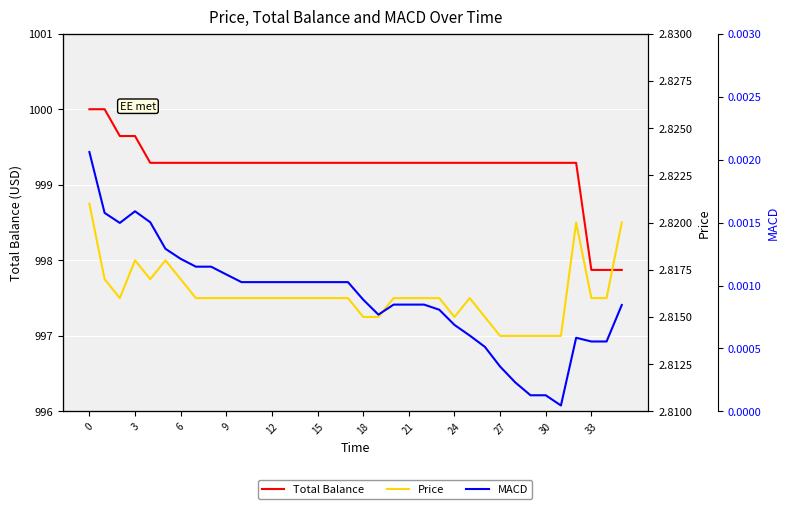

True or false: MACD has more than 0 interior local peaks.

True